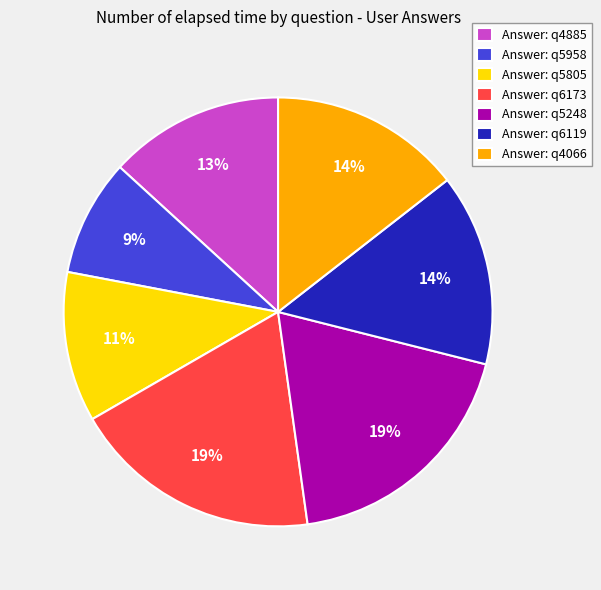

True or false: Answer: q5958 accounts for 1% of the total.

False